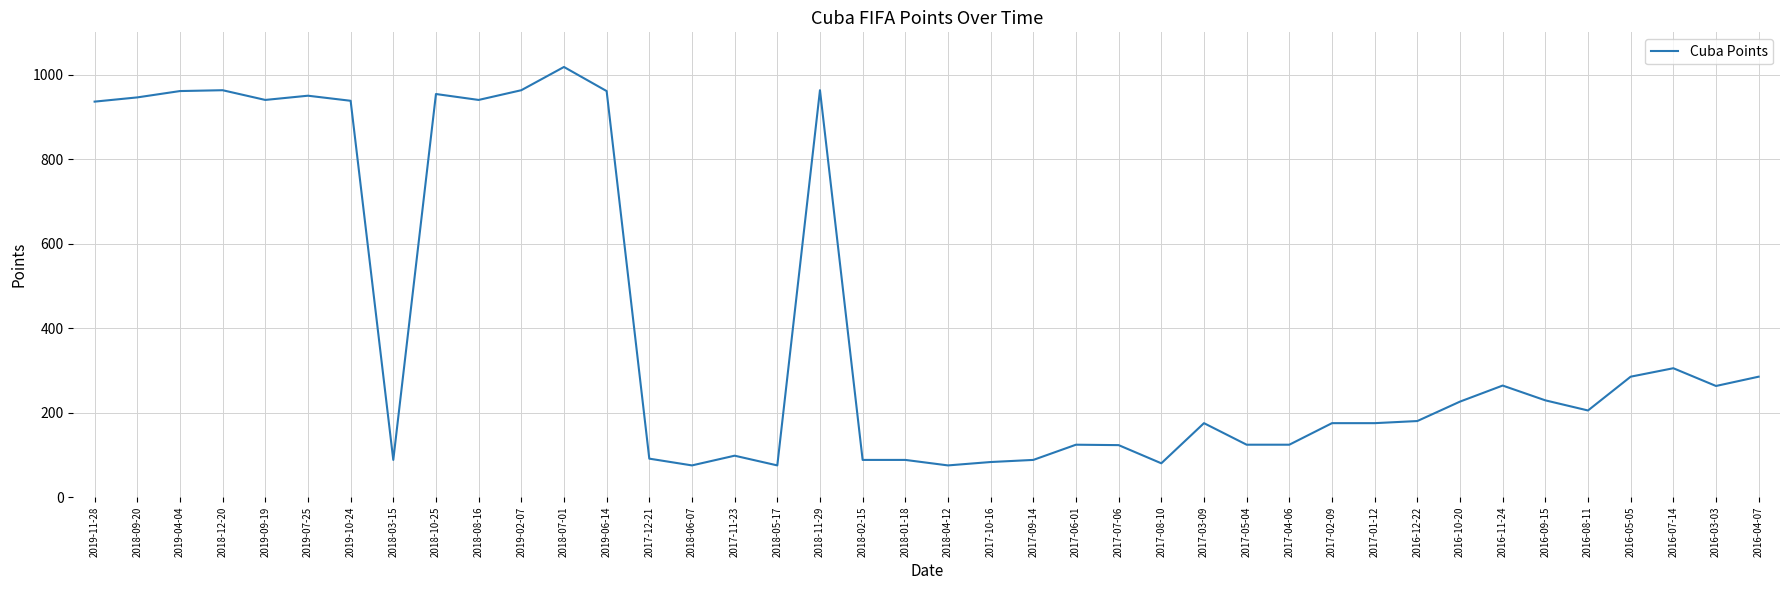

What position from the right is 2018-05-17?

24